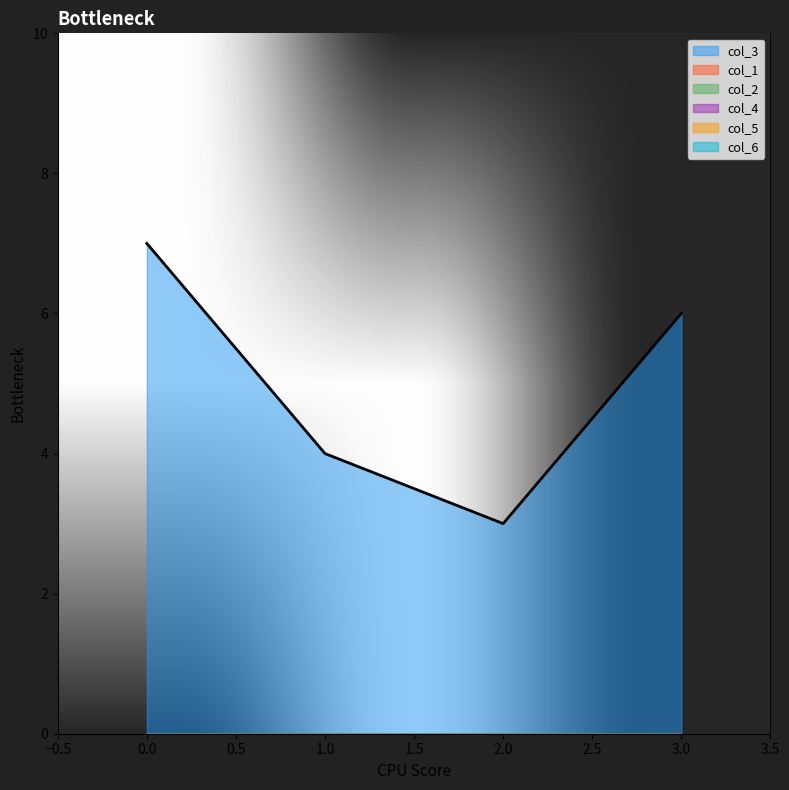

Reading left to right, extract all data points from this chart.

col_3: 0=7	1=4	2=3	3=6
col_1: 0=0	1=0	2=0	3=0
col_2: 0=0	1=0	2=0	3=0
col_4: 0=0	1=0	2=0	3=0
col_5: 0=0	1=0	2=0	3=0
col_6: 0=0	1=0	2=0	3=0